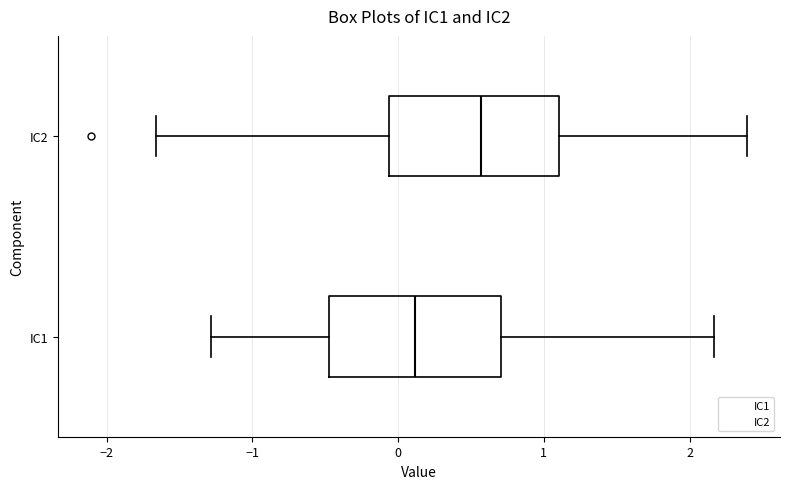

Where does the median line of the box for IC2 sit on the x-axis? The values are not printed on the chart, so give them approximately, as read against the axis.

0.6